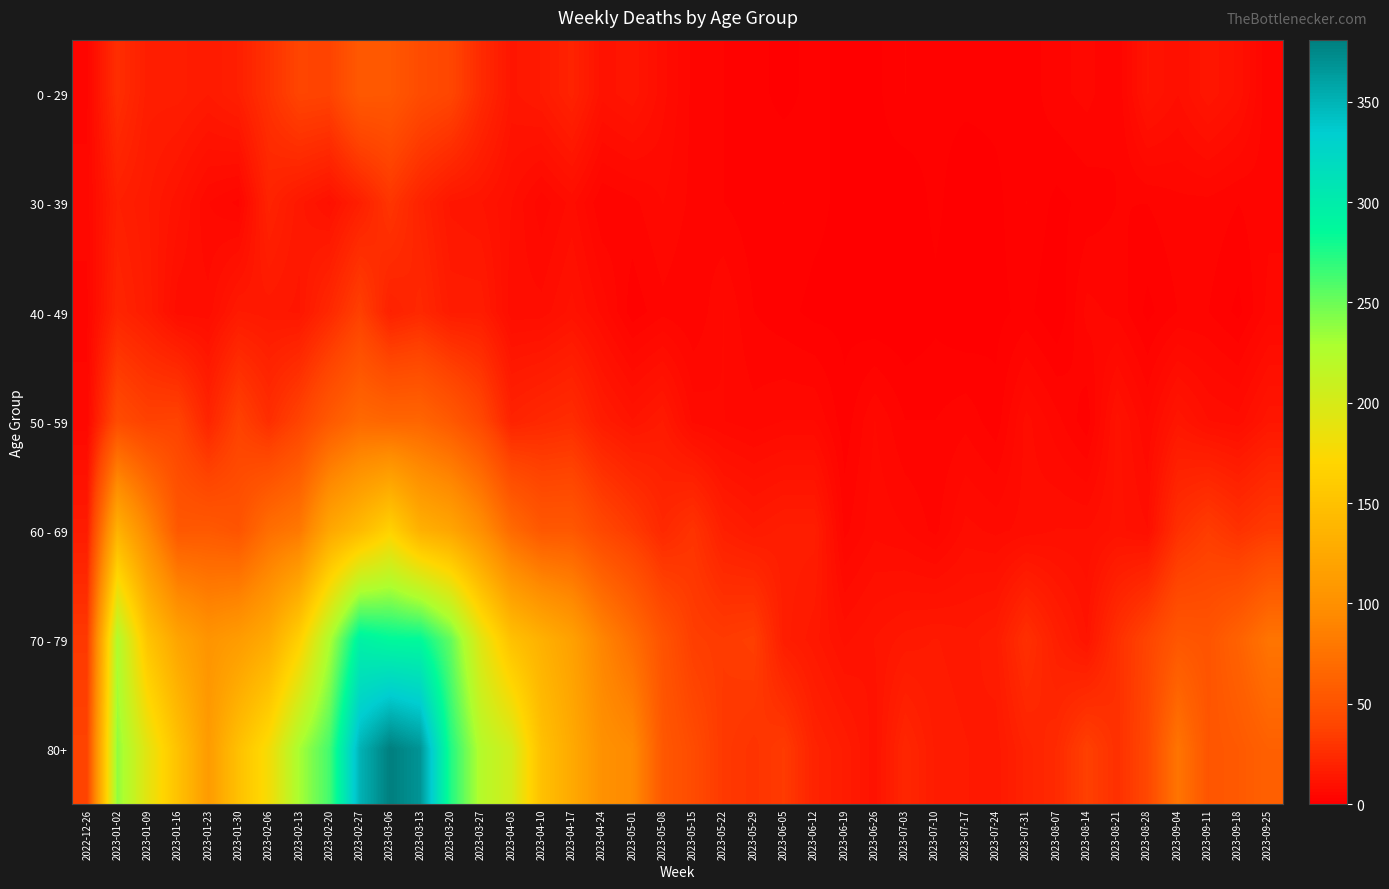

Reading left to right, extract all data points from this chart.

0 - 29: 2022-12-26=4	2023-01-02=26	2023-01-09=17	2023-01-16=17	2023-01-23=15	2023-01-30=18	2023-02-06=28	2023-02-13=39	2023-02-20=38	2023-02-27=55	2023-03-06=54	2023-03-13=44	2023-03-20=40	2023-03-27=24	2023-04-03=13	2023-04-10=15	2023-04-17=20	2023-04-24=11	2023-05-01=13	2023-05-08=8	2023-05-15=4	2023-05-22=3	2023-05-29=2	2023-06-05=1	2023-06-12=2	2023-06-19=1	2023-06-26=1	2023-07-03=3	2023-07-10=2	2023-07-17=2	2023-07-24=2	2023-07-31=2	2023-08-07=4	2023-08-14=5	2023-08-21=3	2023-08-28=12	2023-09-04=9	2023-09-11=13	2023-09-18=10	2023-09-25=3
30 - 39: 2022-12-26=5	2023-01-02=18	2023-01-09=15	2023-01-16=11	2023-01-23=6	2023-01-30=4	2023-02-06=20	2023-02-13=14	2023-02-20=10	2023-02-27=18	2023-03-06=30	2023-03-13=20	2023-03-20=13	2023-03-27=12	2023-04-03=9	2023-04-10=5	2023-04-17=8	2023-04-24=3	2023-05-01=4	2023-05-08=6	2023-05-15=4	2023-05-22=3	2023-05-29=2	2023-06-05=3	2023-06-12=2	2023-06-19=1	2023-06-26=1	2023-07-03=0	2023-07-10=2	2023-07-17=0	2023-07-24=1	2023-07-31=3	2023-08-07=1	2023-08-14=2	2023-08-21=3	2023-08-28=3	2023-09-04=4	2023-09-11=4	2023-09-18=3	2023-09-25=4
40 - 49: 2022-12-26=4	2023-01-02=21	2023-01-09=16	2023-01-16=8	2023-01-23=8	2023-01-30=15	2023-02-06=14	2023-02-13=13	2023-02-20=23	2023-02-27=36	2023-03-06=19	2023-03-13=23	2023-03-20=16	2023-03-27=16	2023-04-03=8	2023-04-10=8	2023-04-17=11	2023-04-24=7	2023-05-01=2	2023-05-08=4	2023-05-15=3	2023-05-22=6	2023-05-29=3	2023-06-05=2	2023-06-12=1	2023-06-19=1	2023-06-26=0	2023-07-03=0	2023-07-10=1	2023-07-17=0	2023-07-24=1	2023-07-31=2	2023-08-07=0	2023-08-14=5	2023-08-21=4	2023-08-28=1	2023-09-04=3	2023-09-11=3	2023-09-18=1	2023-09-25=5
50 - 59: 2022-12-26=5	2023-01-02=44	2023-01-09=37	2023-01-16=38	2023-01-23=21	2023-01-30=37	2023-02-06=26	2023-02-13=38	2023-02-20=55	2023-02-27=68	2023-03-06=65	2023-03-13=65	2023-03-20=55	2023-03-27=41	2023-04-03=20	2023-04-10=23	2023-04-17=25	2023-04-24=16	2023-05-01=12	2023-05-08=15	2023-05-15=7	2023-05-22=6	2023-05-29=5	2023-06-05=6	2023-06-12=6	2023-06-19=2	2023-06-26=6	2023-07-03=3	2023-07-10=3	2023-07-17=4	2023-07-24=2	2023-07-31=8	2023-08-07=5	2023-08-14=2	2023-08-21=11	2023-08-28=6	2023-09-04=13	2023-09-11=9	2023-09-18=8	2023-09-25=13
60 - 69: 2022-12-26=16	2023-01-02=134	2023-01-09=94	2023-01-16=54	2023-01-23=55	2023-01-30=51	2023-02-06=72	2023-02-13=80	2023-02-20=123	2023-02-27=143	2023-03-06=167	2023-03-13=133	2023-03-20=122	2023-03-27=99	2023-04-03=69	2023-04-10=54	2023-04-17=54	2023-04-24=41	2023-05-01=33	2023-05-08=23	2023-05-15=29	2023-05-22=18	2023-05-29=15	2023-06-05=17	2023-06-12=17	2023-06-19=4	2023-06-26=7	2023-07-03=6	2023-07-10=4	2023-07-17=8	2023-07-24=7	2023-07-31=8	2023-08-07=9	2023-08-14=9	2023-08-21=11	2023-08-28=9	2023-09-04=27	2023-09-11=34	2023-09-18=28	2023-09-25=33
70 - 79: 2022-12-26=32	2023-01-02=226	2023-01-09=153	2023-01-16=121	2023-01-23=104	2023-01-30=112	2023-02-06=127	2023-02-13=165	2023-02-20=227	2023-02-27=295	2023-03-06=287	2023-03-13=286	2023-03-20=253	2023-03-27=193	2023-04-03=150	2023-04-10=133	2023-04-17=117	2023-04-24=90	2023-05-01=71	2023-05-08=50	2023-05-15=35	2023-05-22=33	2023-05-29=35	2023-06-05=17	2023-06-12=14	2023-06-19=10	2023-06-26=12	2023-07-03=14	2023-07-10=15	2023-07-17=14	2023-07-24=16	2023-07-31=27	2023-08-07=18	2023-08-14=12	2023-08-21=27	2023-08-28=39	2023-09-04=53	2023-09-11=51	2023-09-18=62	2023-09-25=77
80+: 2022-12-26=38	2023-01-02=238	2023-01-09=191	2023-01-16=150	2023-01-23=111	2023-01-30=149	2023-02-06=179	2023-02-13=230	2023-02-20=263	2023-02-27=350	2023-03-06=381	2023-03-13=368	2023-03-20=275	2023-03-27=223	2023-04-03=203	2023-04-10=149	2023-04-17=126	2023-04-24=101	2023-05-01=95	2023-05-08=54	2023-05-15=44	2023-05-22=32	2023-05-29=29	2023-06-05=33	2023-06-12=20	2023-06-19=16	2023-06-26=11	2023-07-03=22	2023-07-10=16	2023-07-17=15	2023-07-24=14	2023-07-31=20	2023-08-07=24	2023-08-14=36	2023-08-21=27	2023-08-28=41	2023-09-04=77	2023-09-11=52	2023-09-18=55	2023-09-25=61